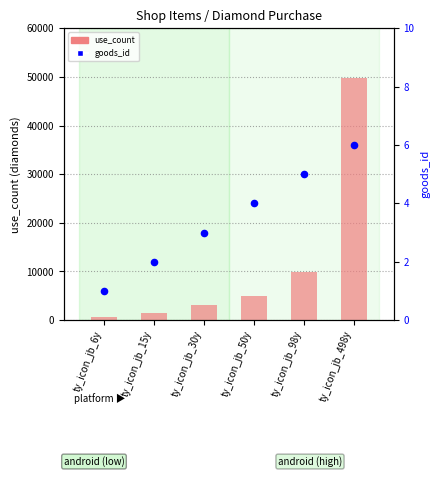

Which series reaches the maximum Y coordinate?

use_count